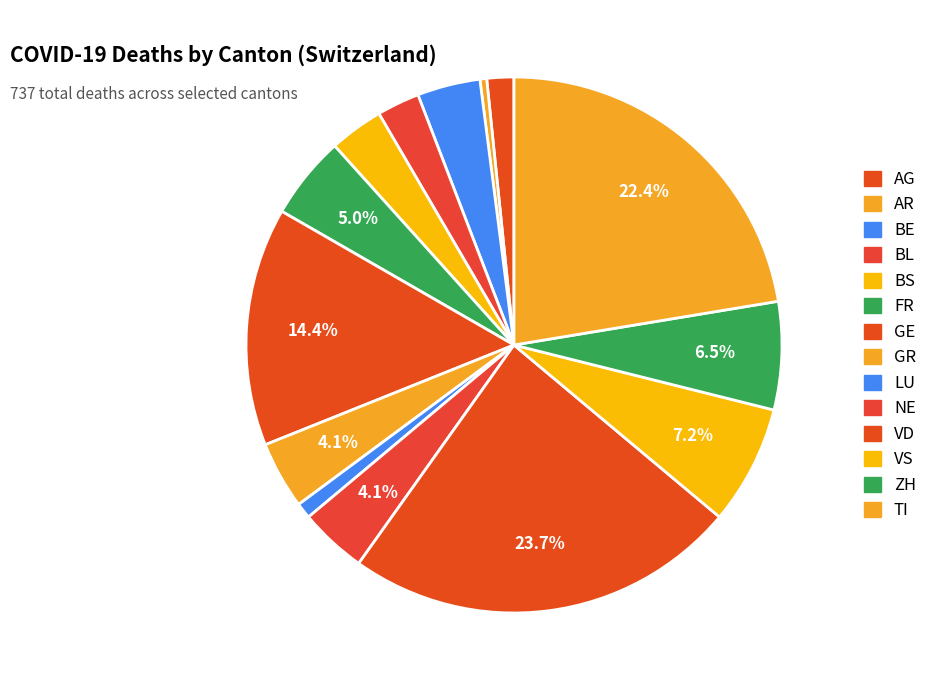

How many segments does this pie chart have?

14